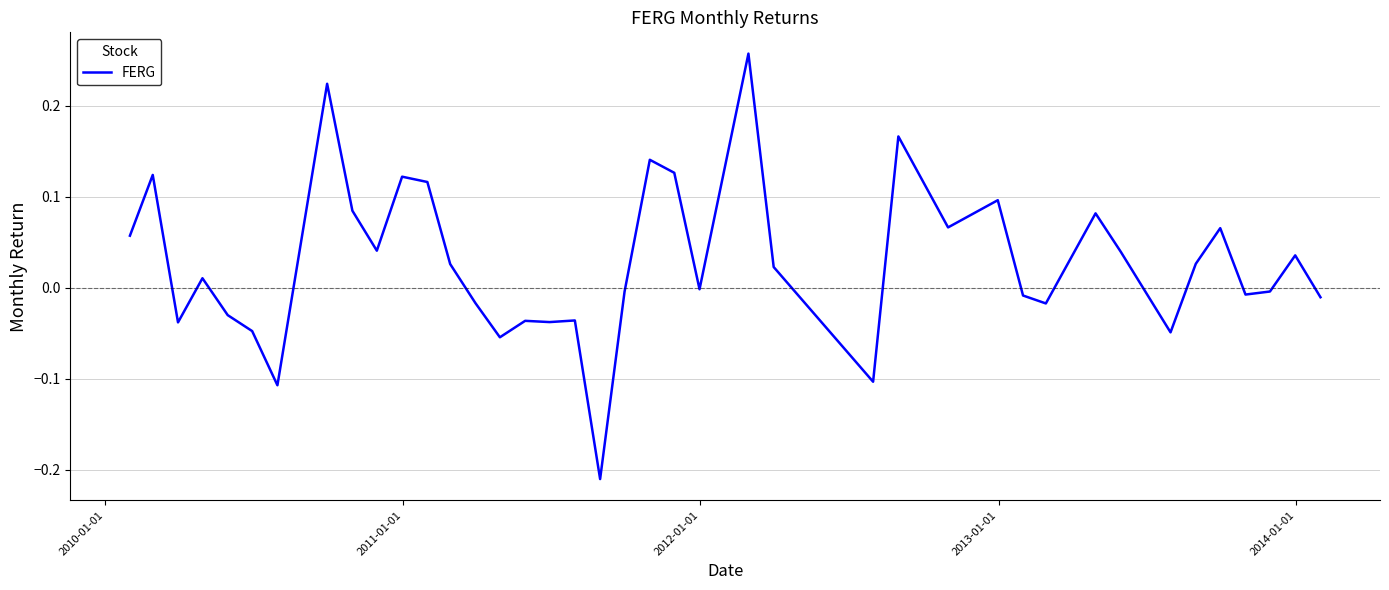

True or false: there are more than 0 points higher than both neighbors.

True